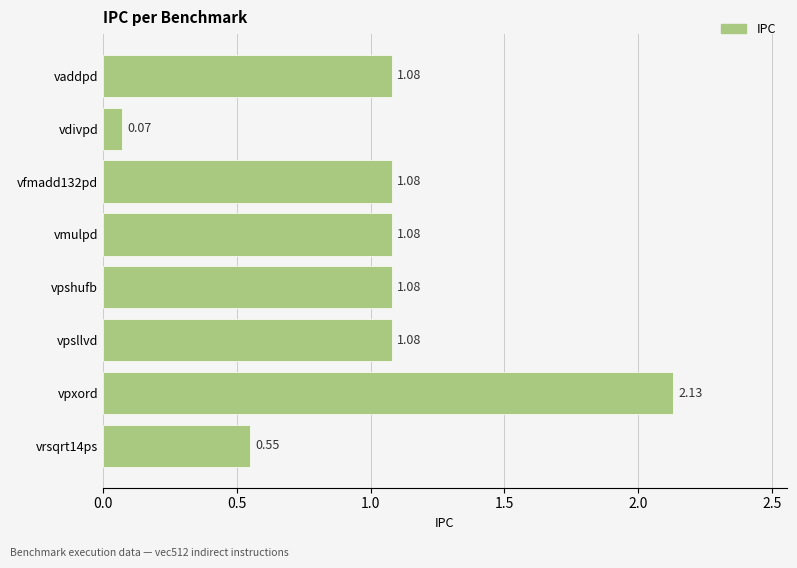

What is the label of the 5th bar from the top?

vpshufb